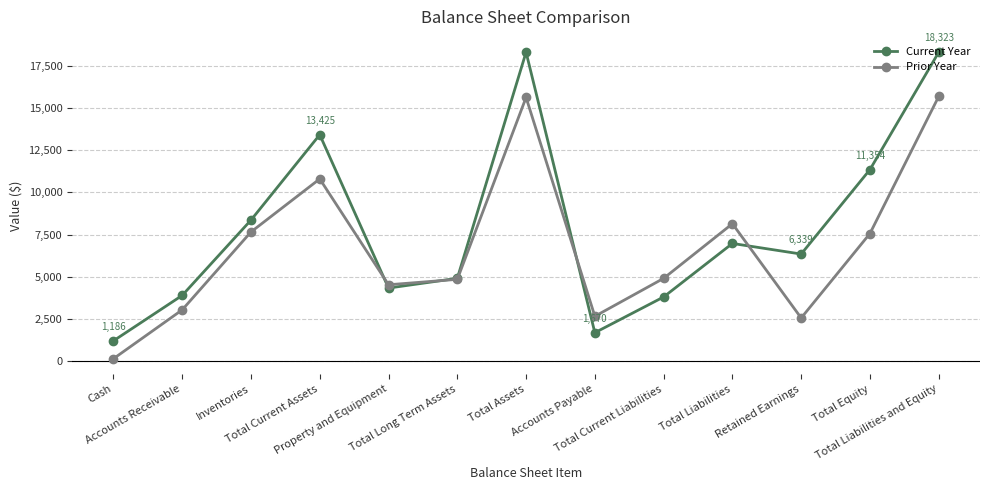

At which label does Prior Year first exceed 4896?

Inventories